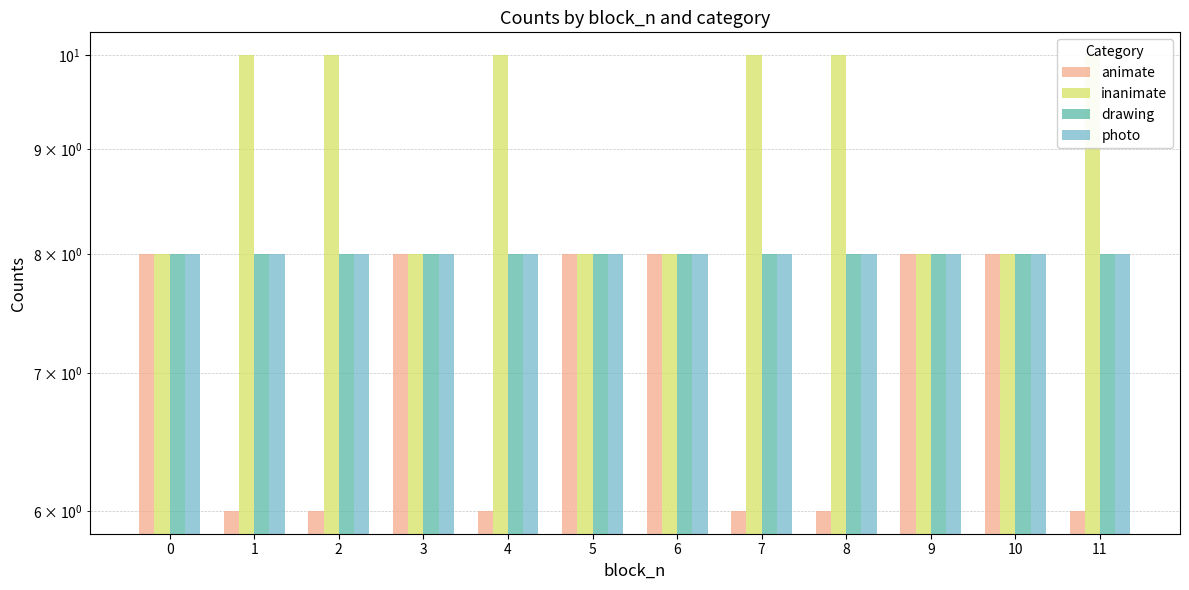

Which series has the widest spread of values?

animate